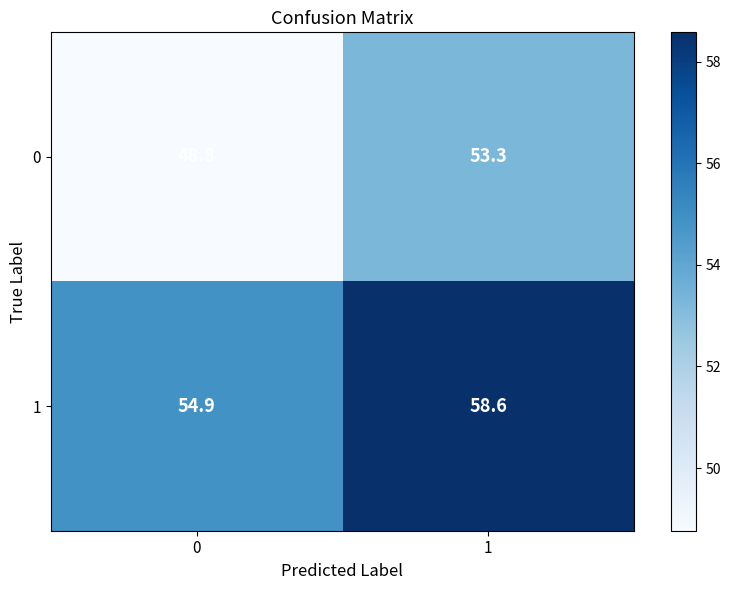

Which category has the highest value across all series?

1